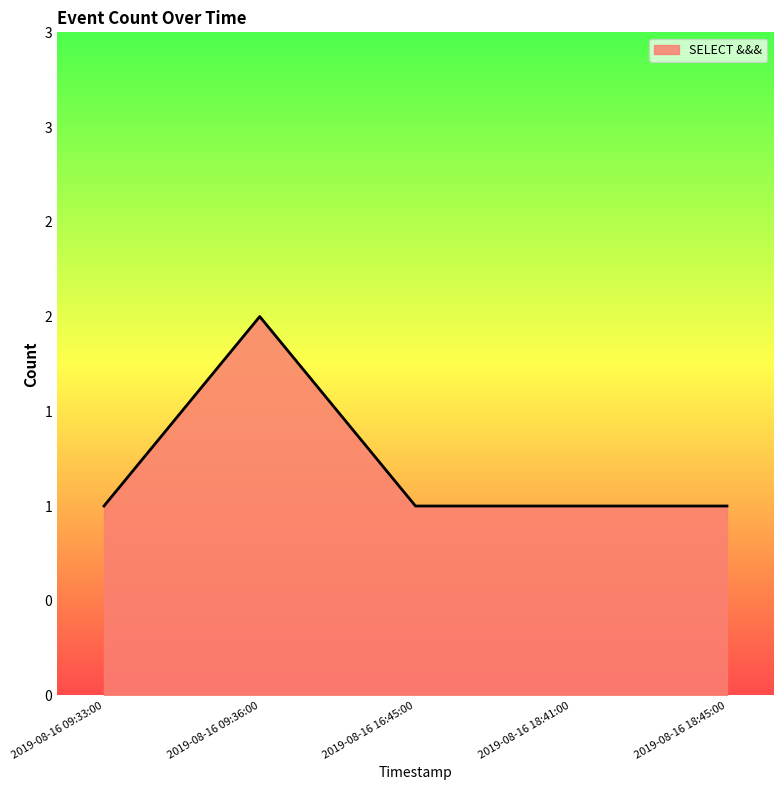

Does the chart display data point markers on the line(s)?

No